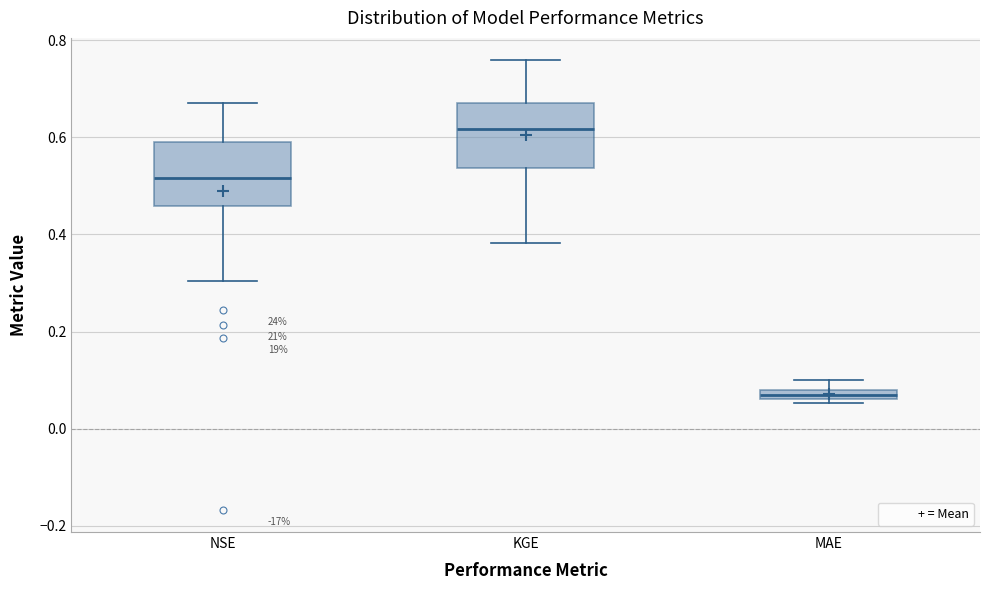

Where is the lower edge of the box for NSE on the y-axis? The values are not printed on the chart, so give them approximately, as read against the axis.

0.46